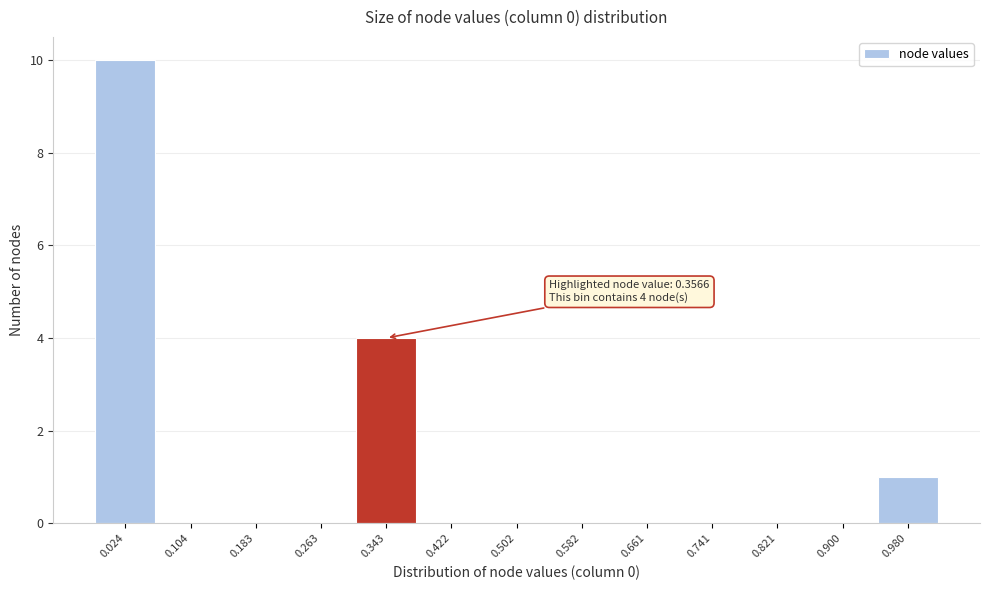

Reading left to right, what are all the values shown in this chart?

0.024=10	0.104=0	0.183=0	0.263=0	0.343=4	0.422=0	0.502=0	0.582=0	0.661=0	0.741=0	0.821=0	0.900=0	0.980=1